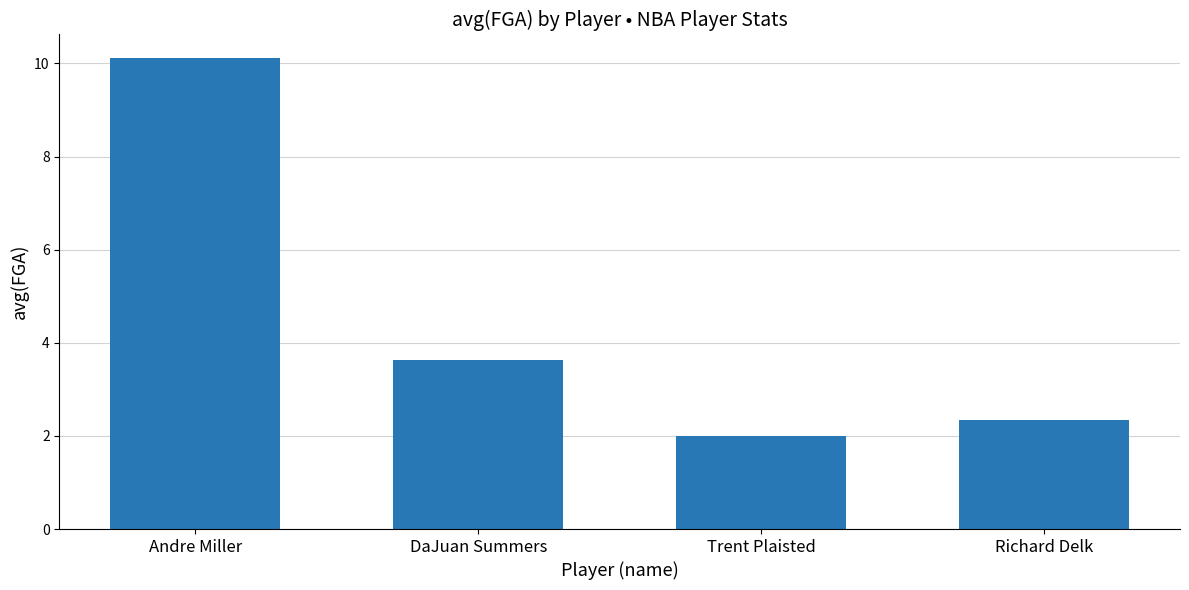

What position from the right is DaJuan Summers?

3